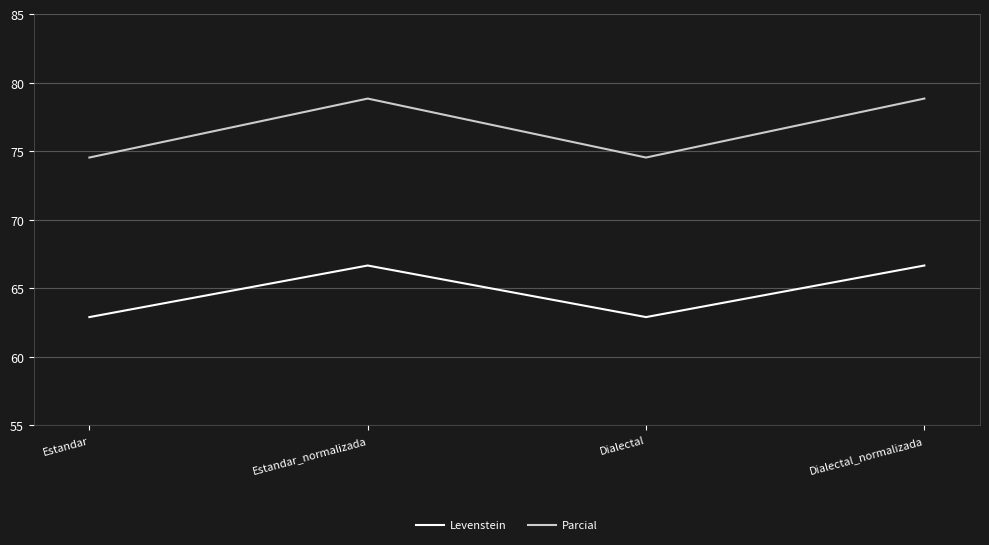

Count the Parcial values in the range 74 to 78.

2